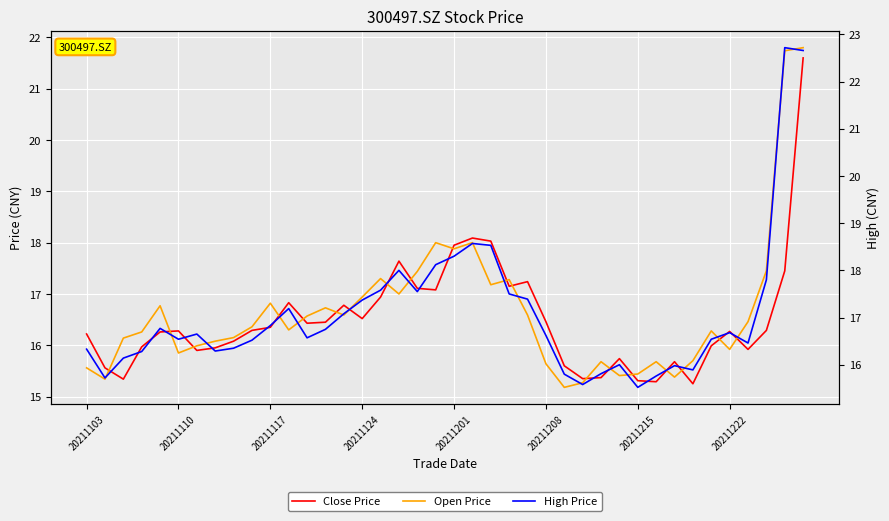

The value of Open Price at 29 is 22.3. True or false?

False